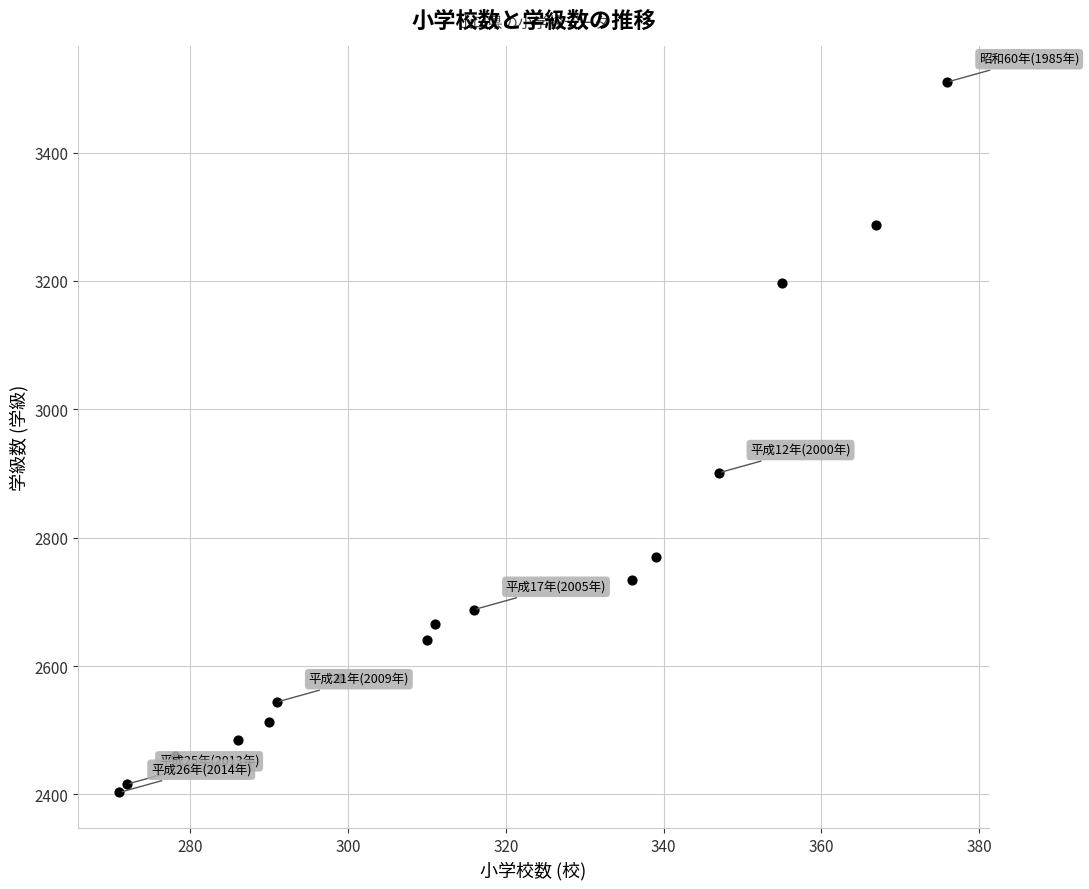

What Y value in the scatter plot is closest to 2956?

2901